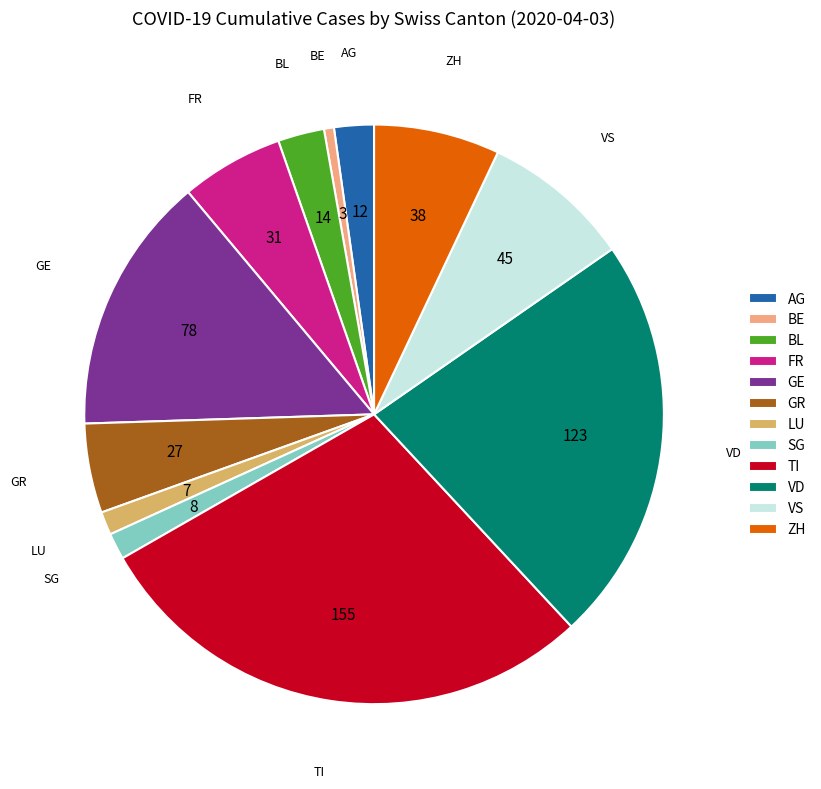

Combined, do BL and LU account for over 50%?

No